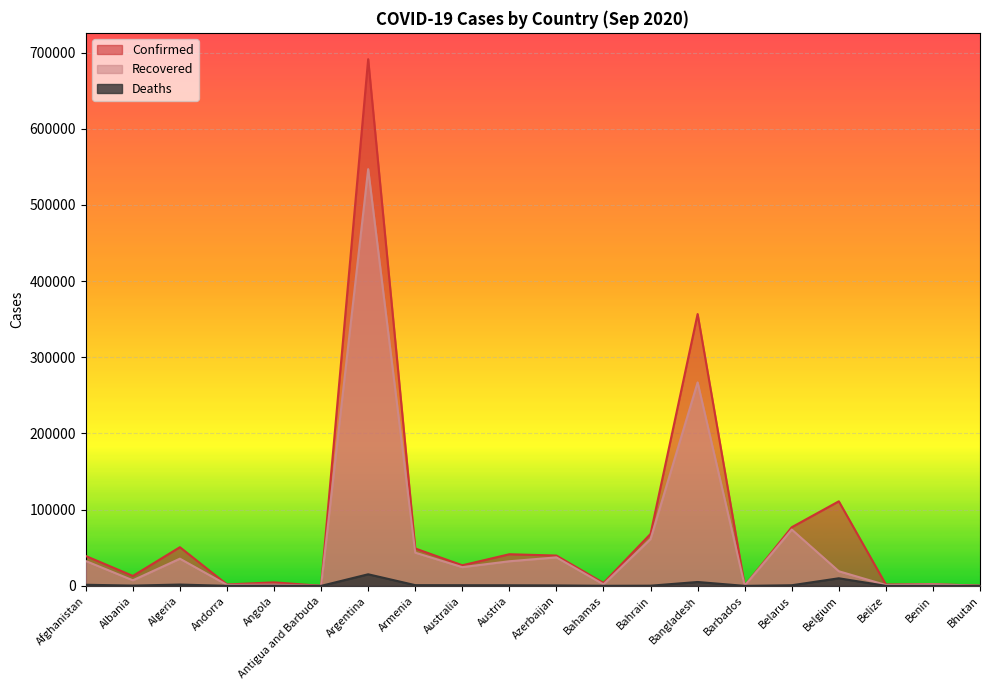

List the series in order of their overall mean, highest first.

Confirmed, Recovered, Deaths